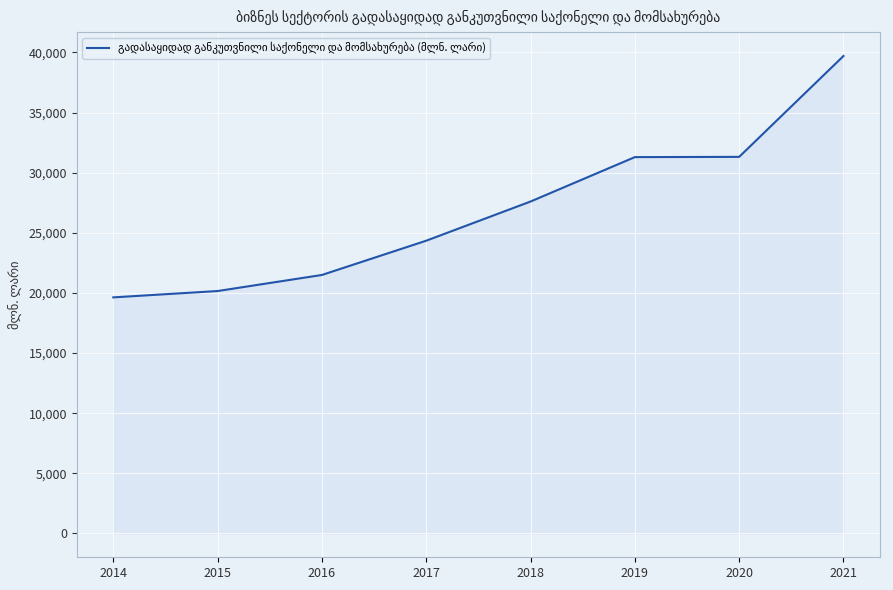

Read the value at 2014.

19630.4